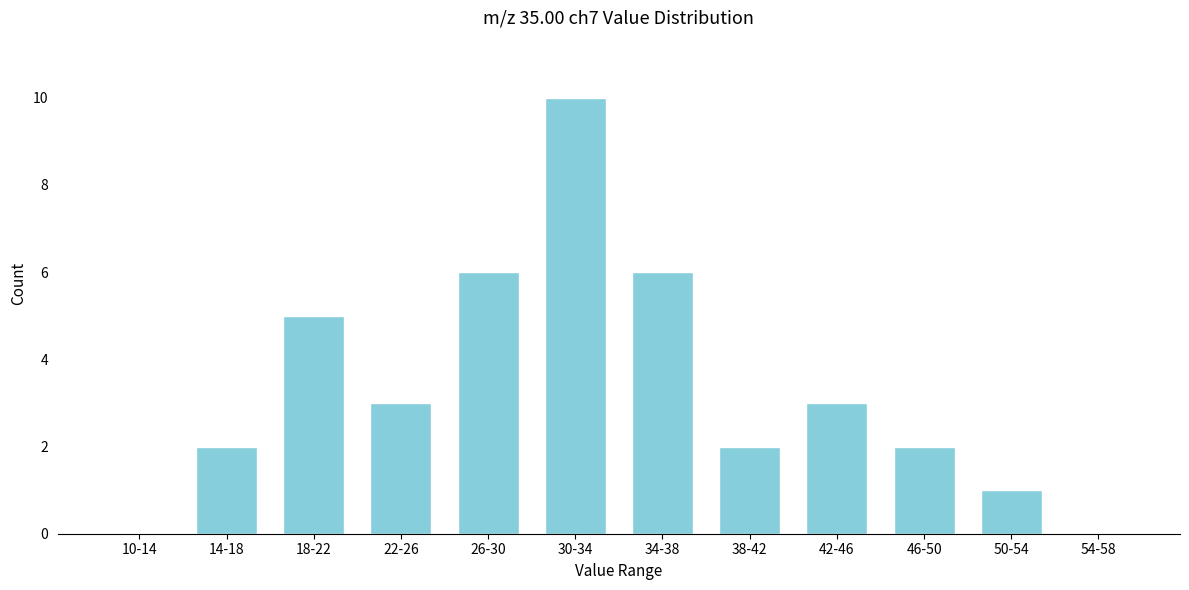

Reading right to left, extract all data points from this chart.

54-58=0	50-54=1	46-50=2	42-46=3	38-42=2	34-38=6	30-34=10	26-30=6	22-26=3	18-22=5	14-18=2	10-14=0